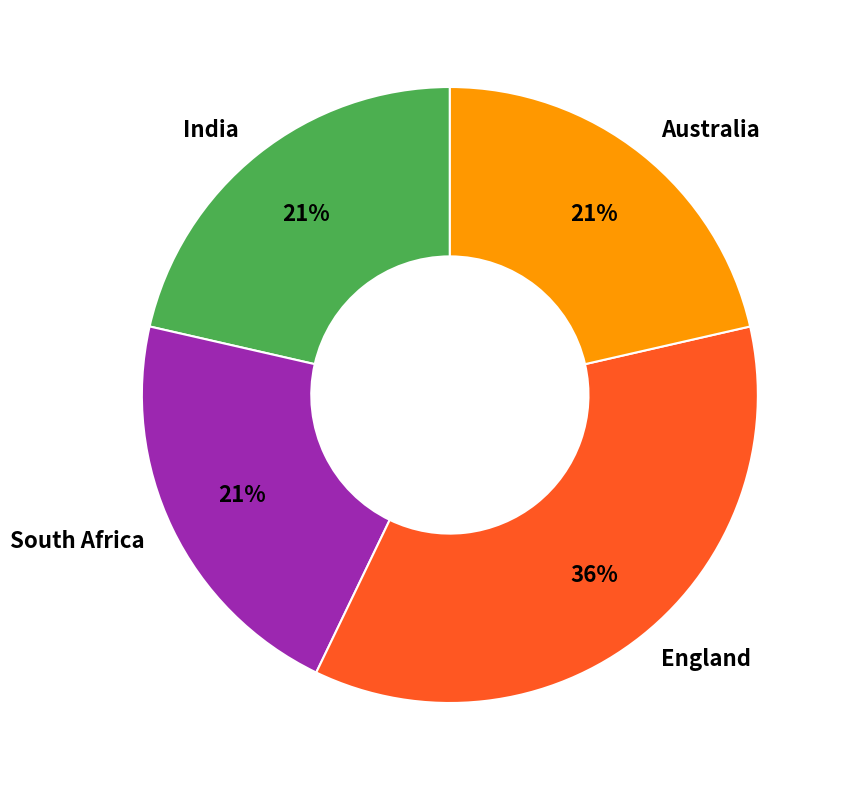

What is the largest slice in the pie chart?

England